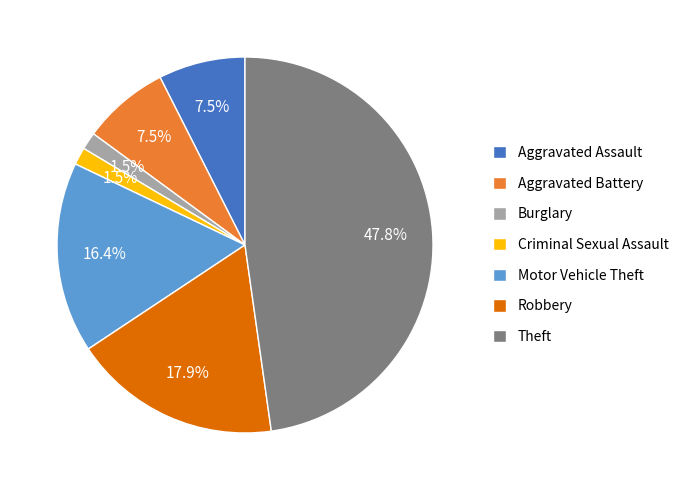

What percentage is NOT represented by Theft?

52.2%